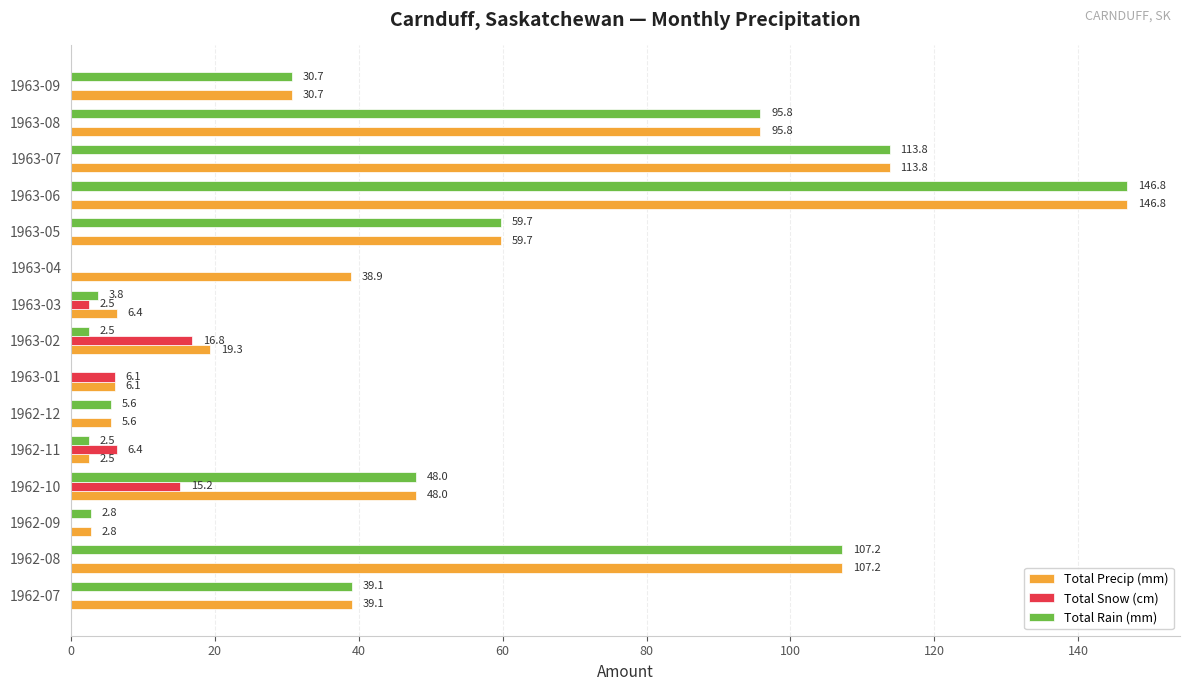

True or false: Total Rain (mm) has a value of 255.1 at 1963-06.

False